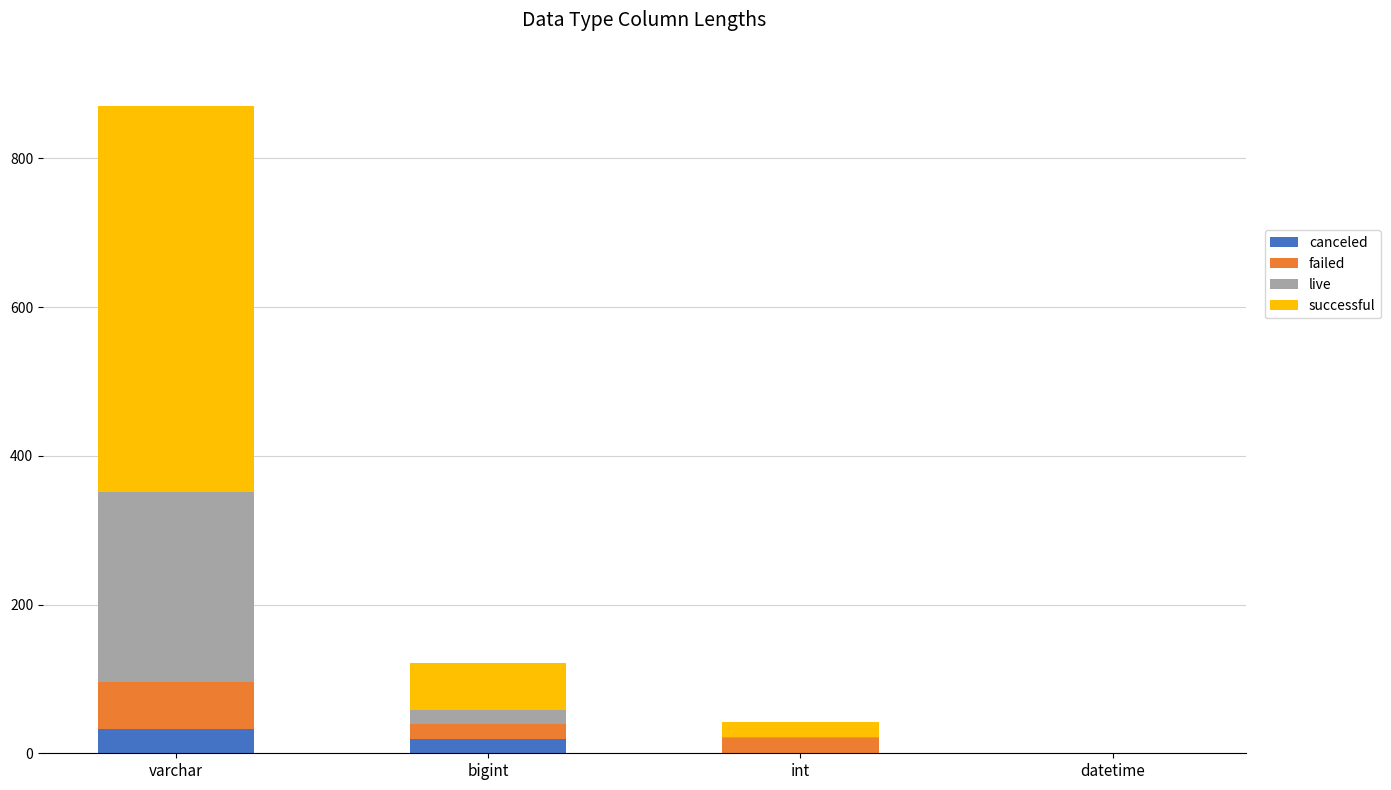

At which category is the sum across all series the highest?

varchar